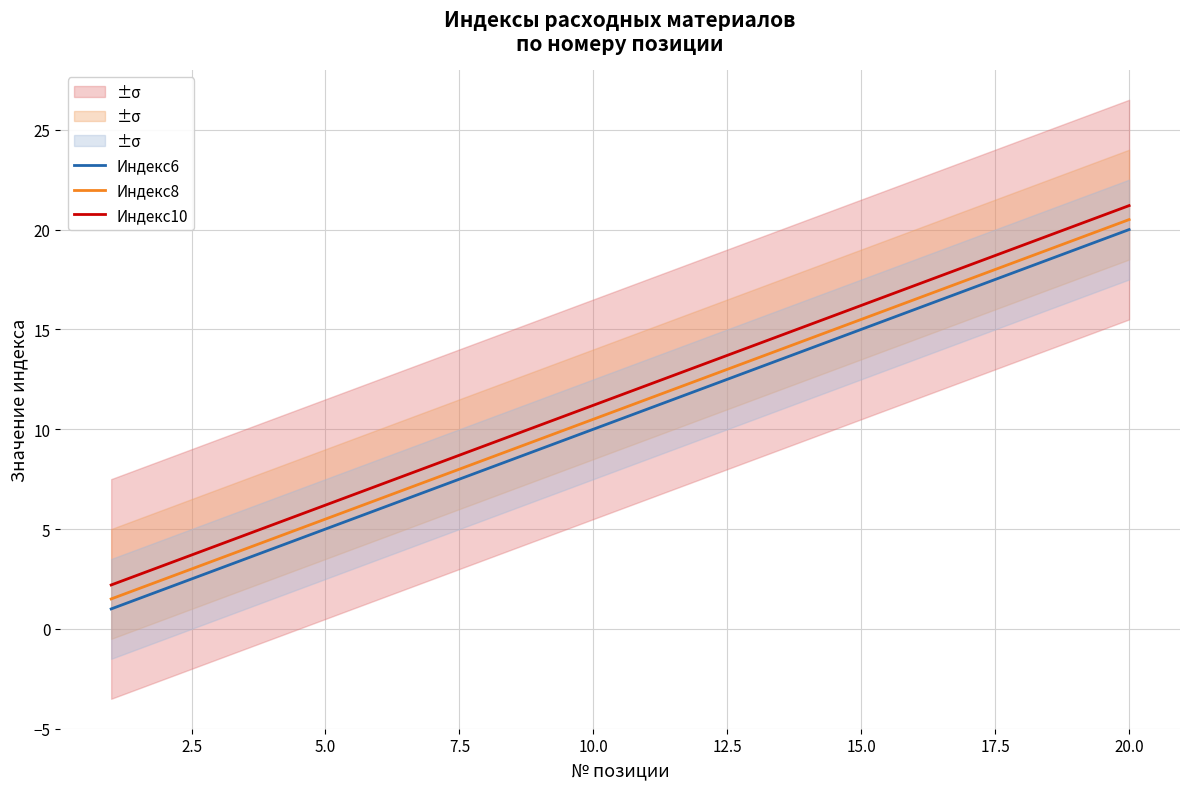

True or false: Индекс10 and Индекс6 cross at least once.

False